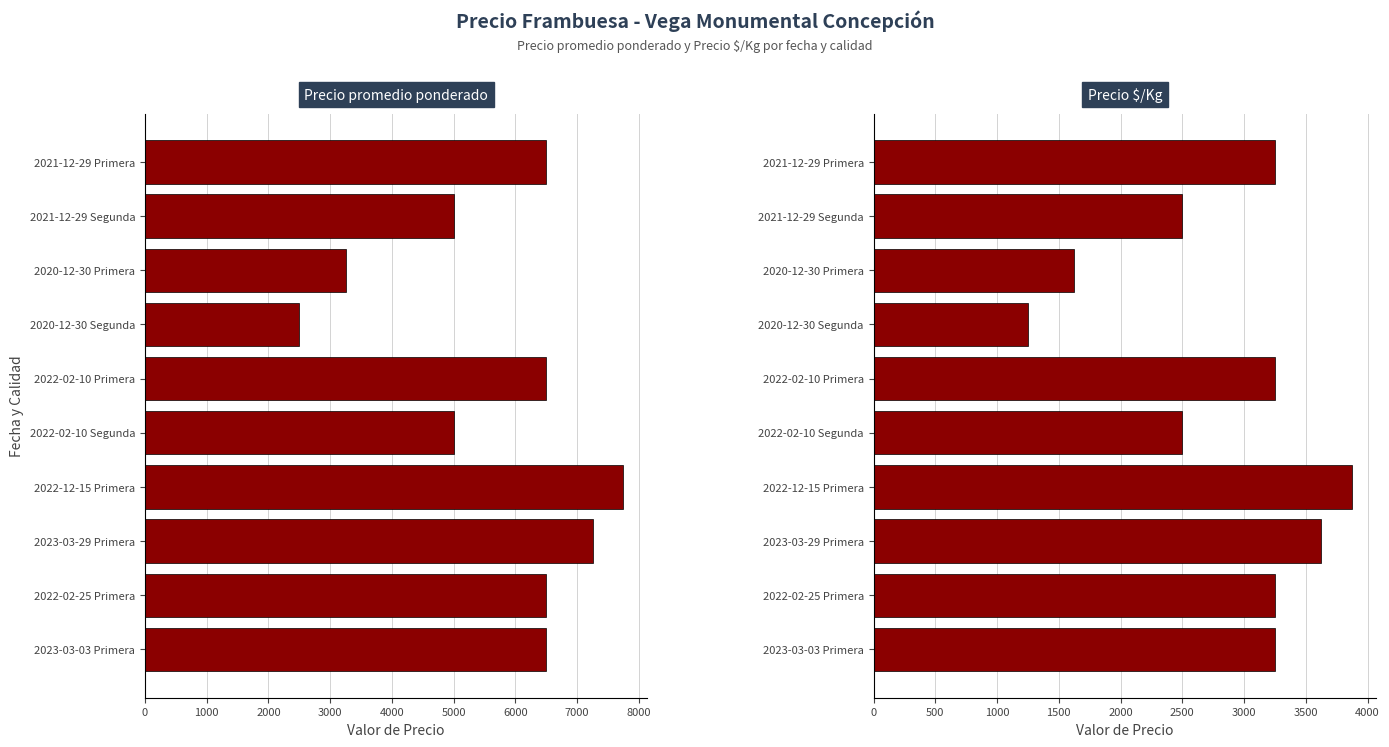

What value does the Precio $/Kg series have at 2020-12-30 Primera, to the nearest 10?

1620